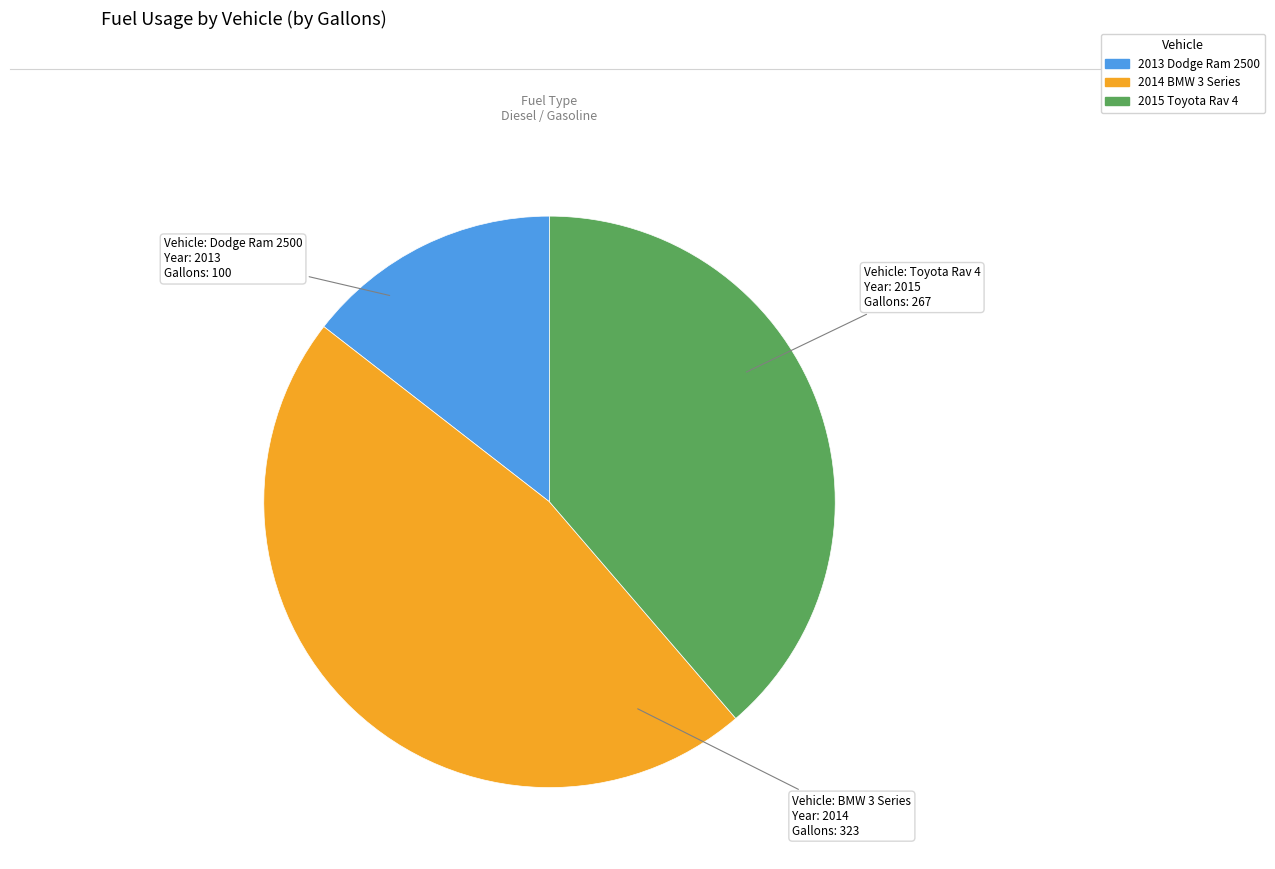

Does any single category account for the majority?

No